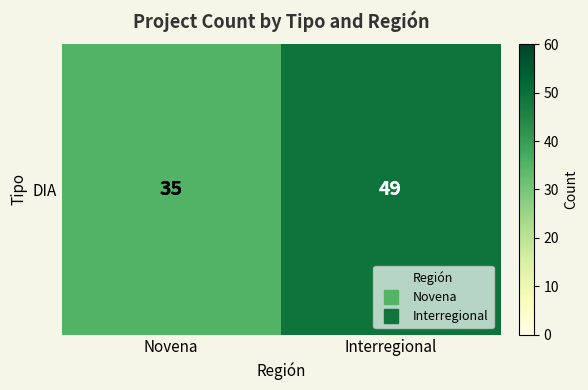

Rank the categories by value from highest to lowest.

Interregional, Novena